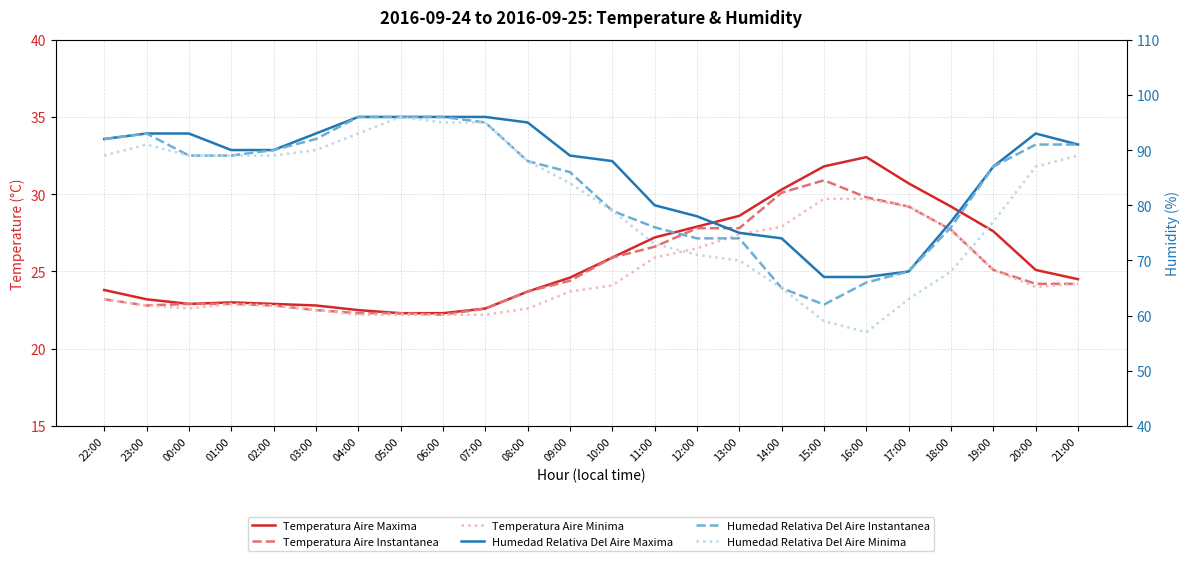

At which category is the sum across all series the highest?

05:00